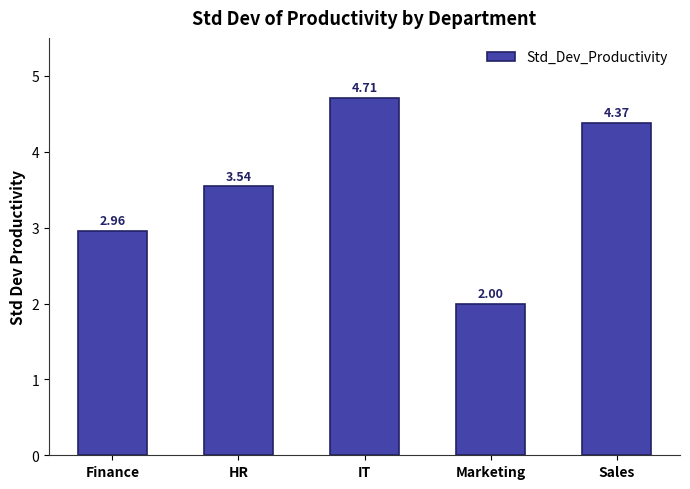

Rank the categories by value from lowest to highest.

Marketing, Finance, HR, Sales, IT